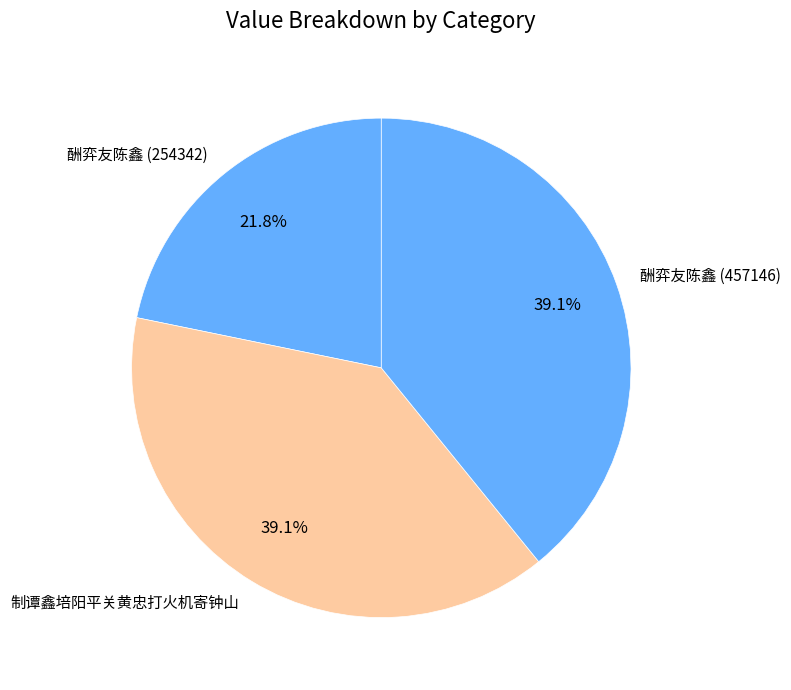

Is 酬弈友陈鑫 (254342) the majority of the pie?

No